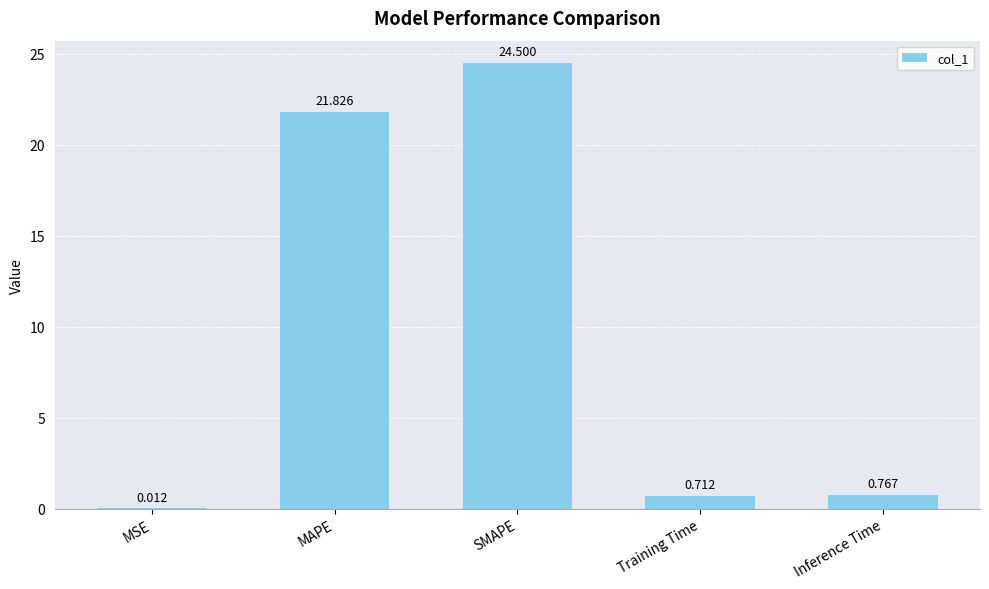

What is the change in value from MSE to MAPE?

+21.8